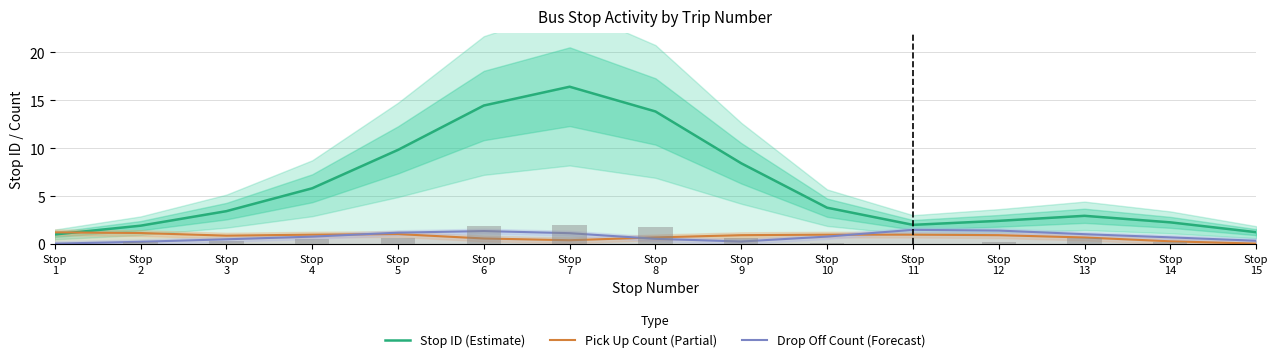

What is the difference between the second highest and second lowest values in the Drop Off Count (Forecast) series?

1.2